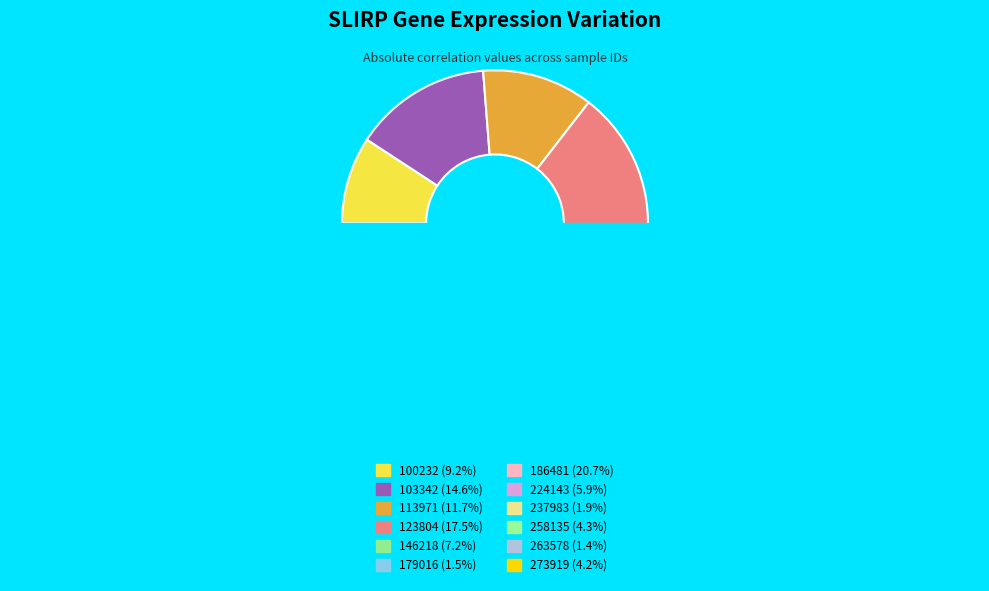

Count the number of slices in the pie.

12